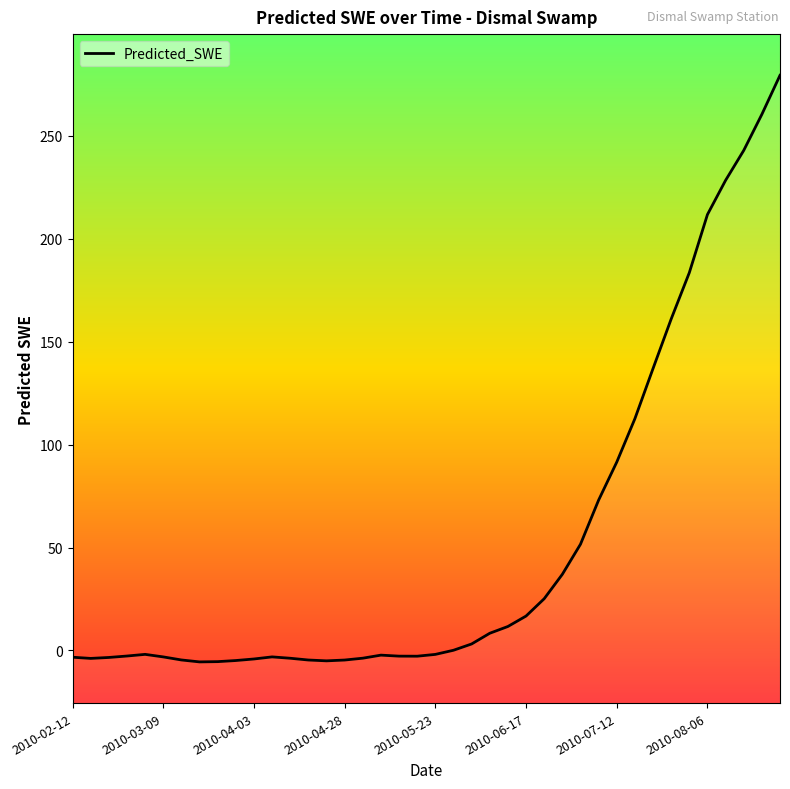

How many data points are less than -1?

21